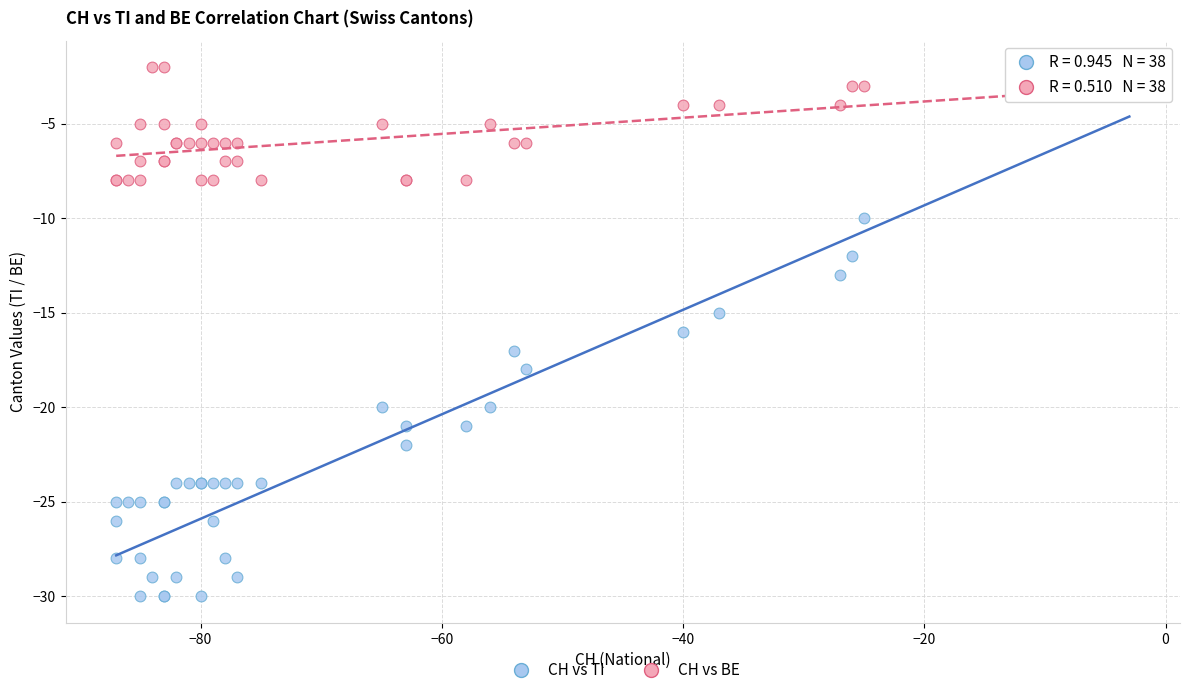

Which series has the largest Y range (max minus min)?

CH vs TI